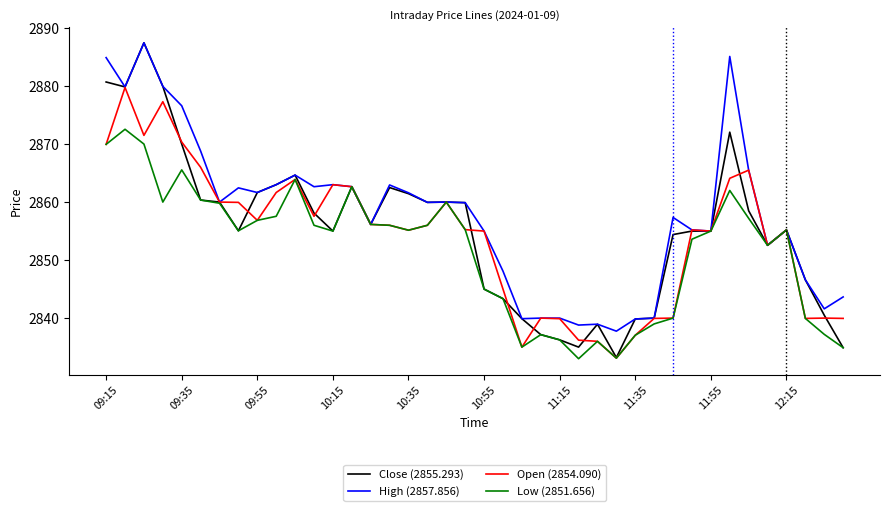

What is the minimum value shown in the chart?

2833.0